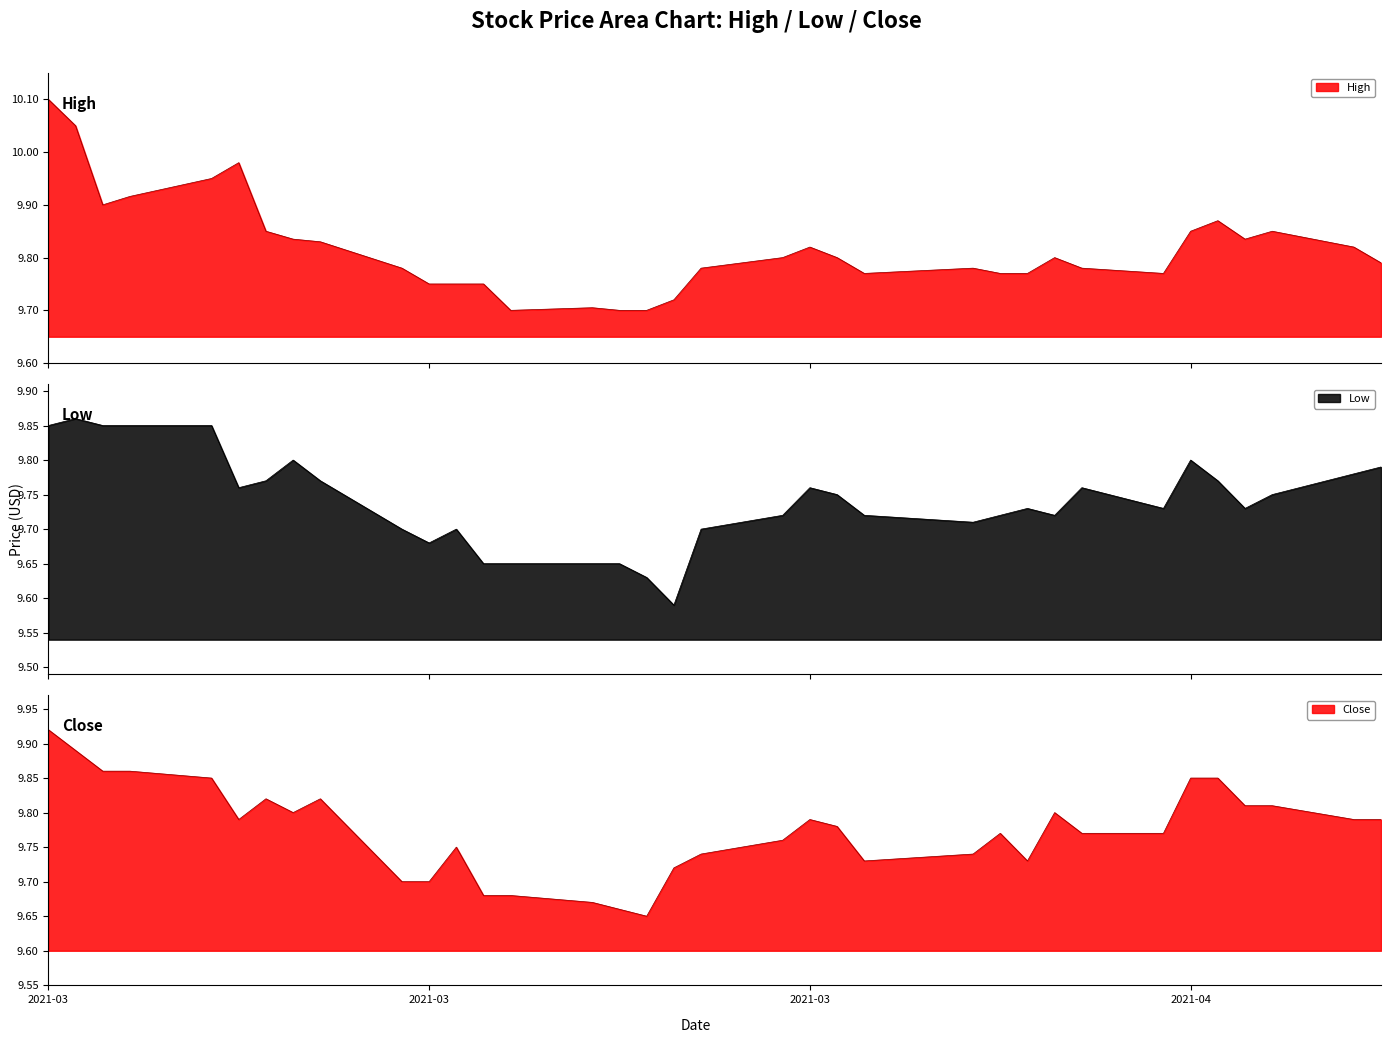

True or false: Low and Close cross at least once.

False